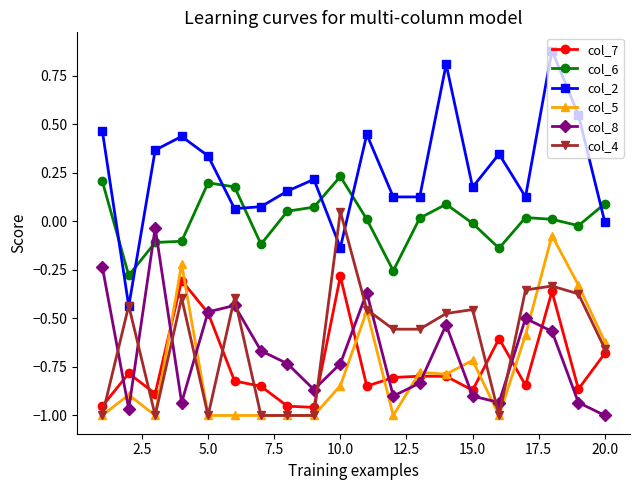

After their last crossing, which series has the higher values: col_8 or col_6?

col_6